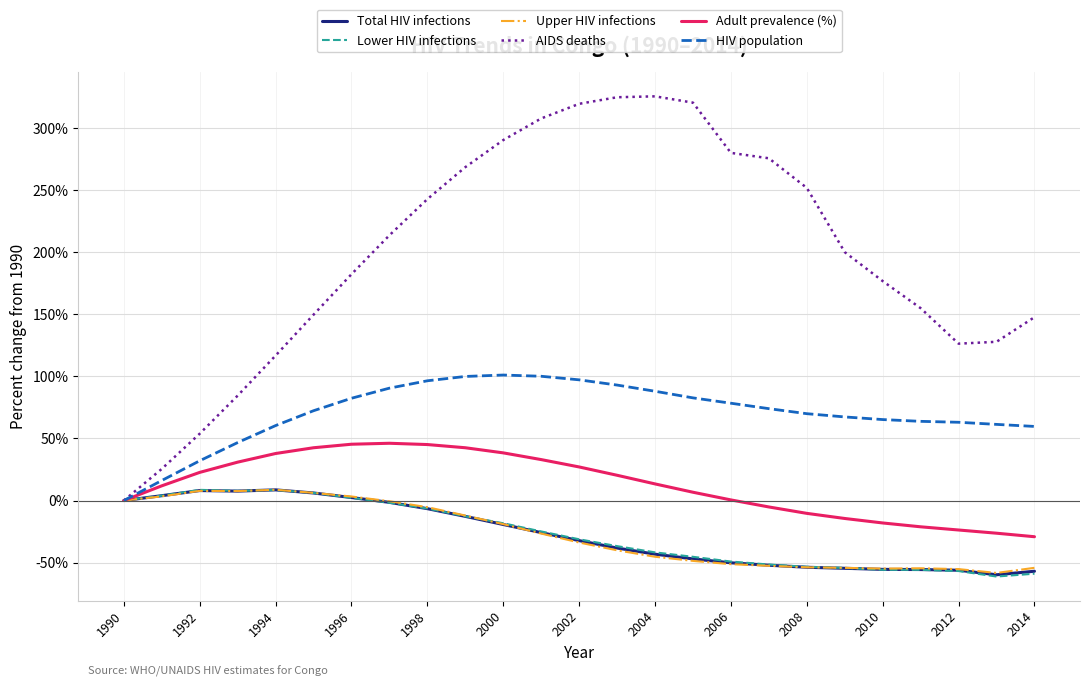

What is the maximum value shown in the chart?

325.5